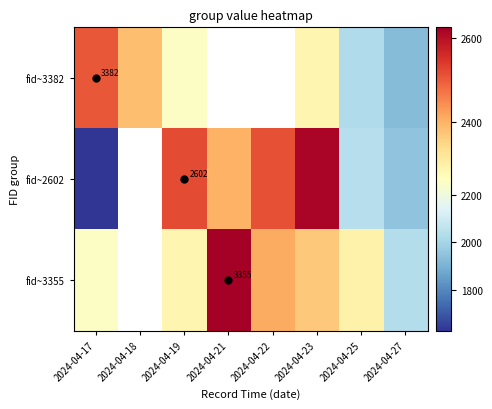

At which label does fid~3355 reach its minimum?

2024-04-27